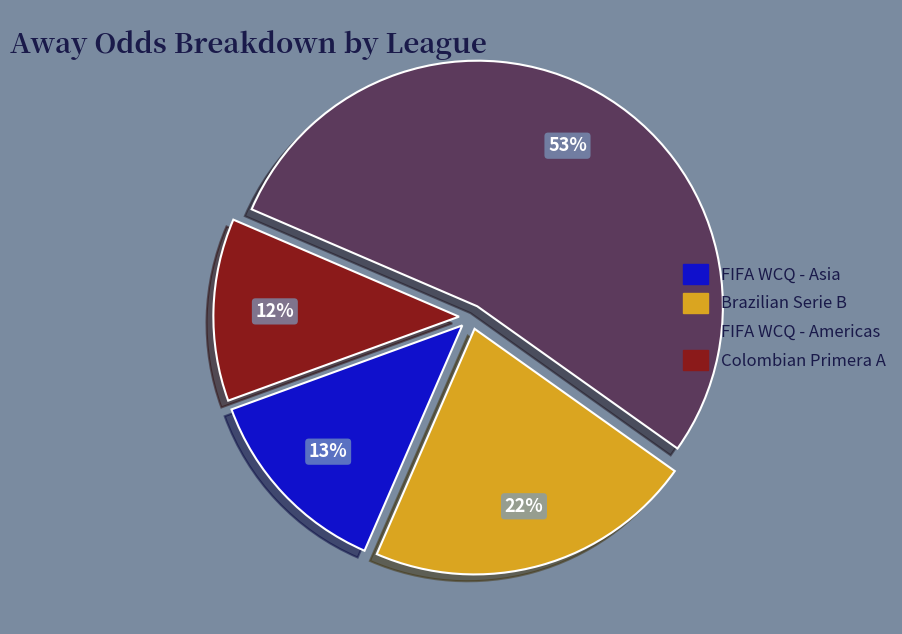

How many segments does this pie chart have?

4